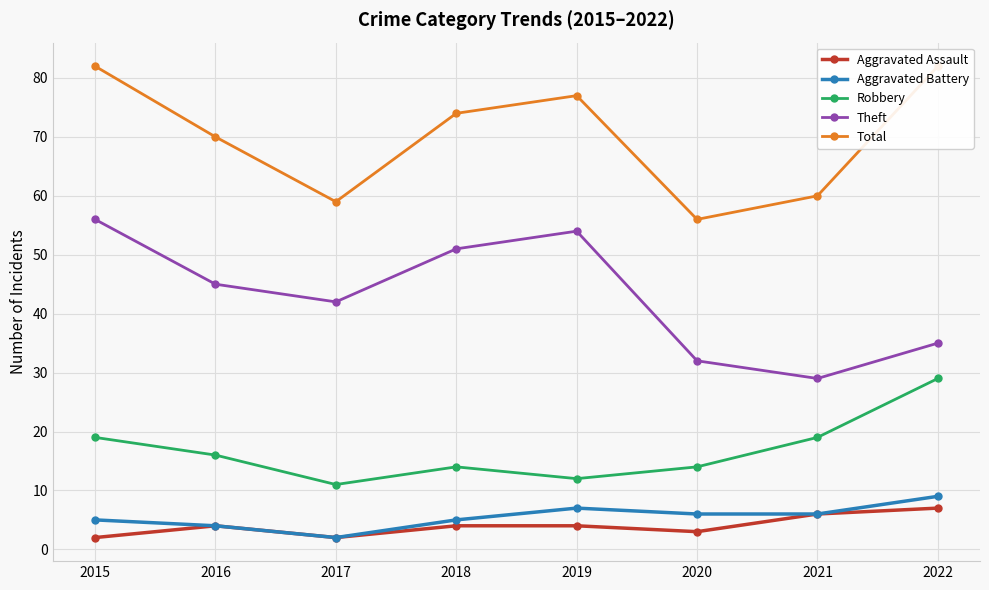

What is the value of the Aggravated Assault point at the 2nd from the left?

4